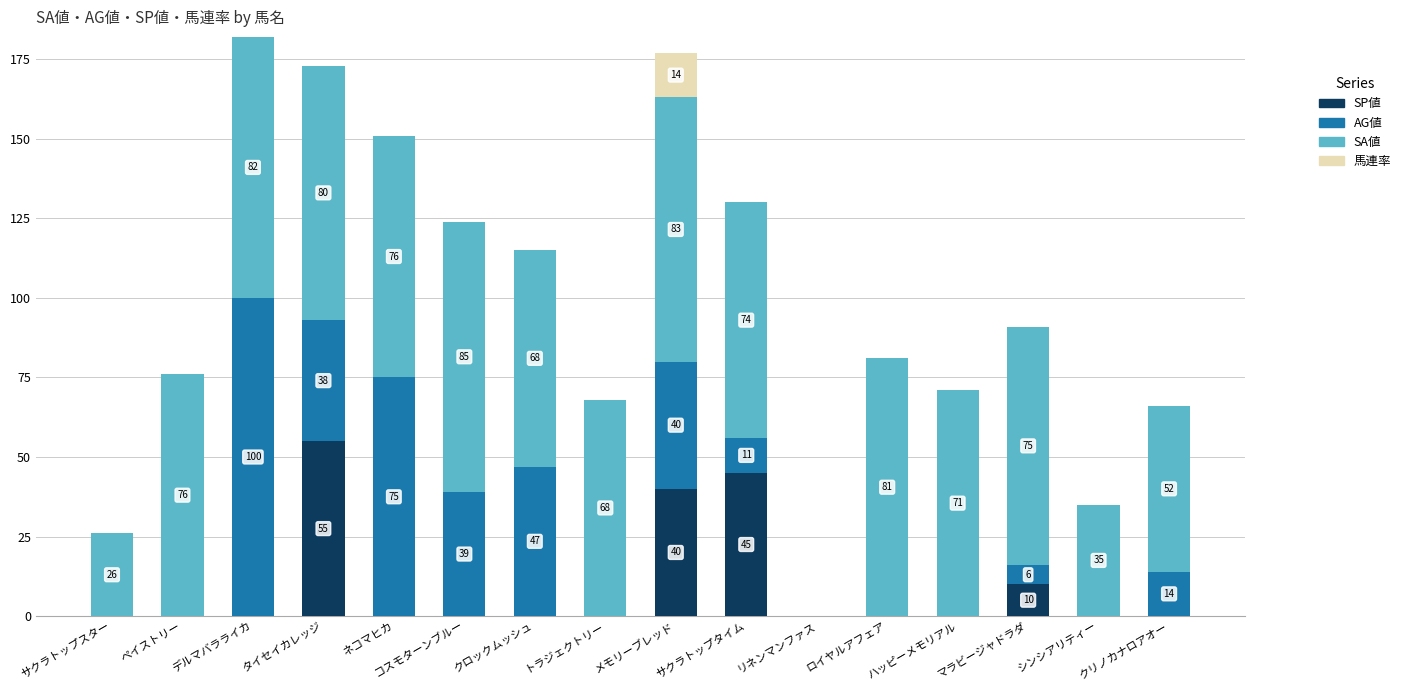

How many data points does each series have?

16